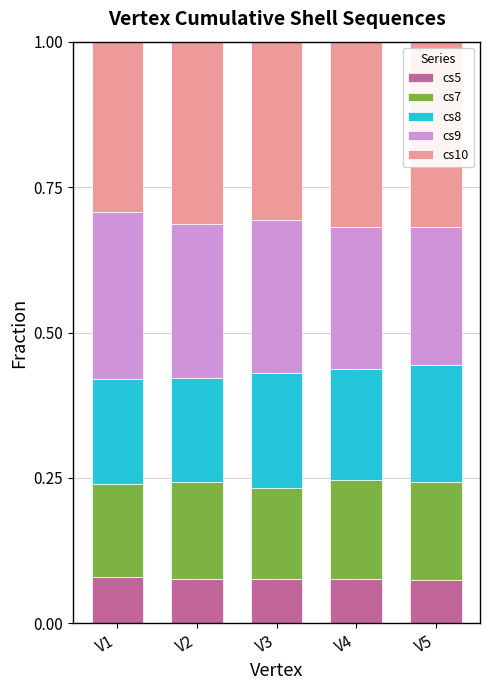

What is the total value across all series at V1?

1.0